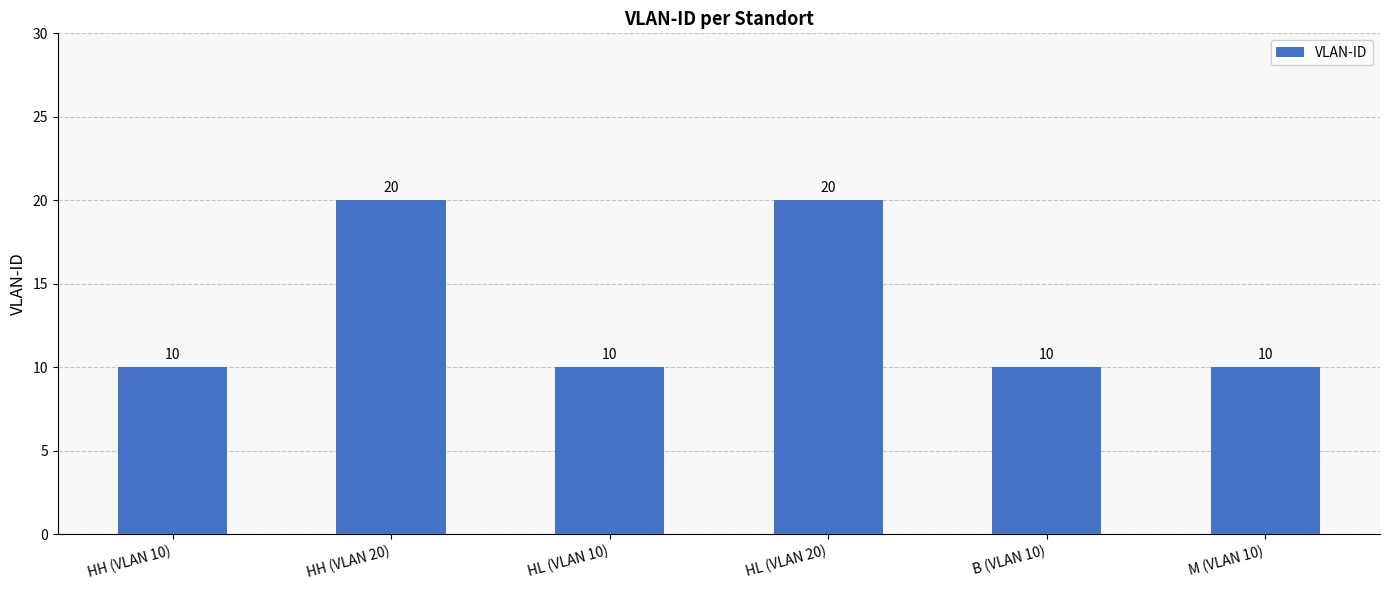

What is the label of the 6th bar from the left?

M (VLAN 10)